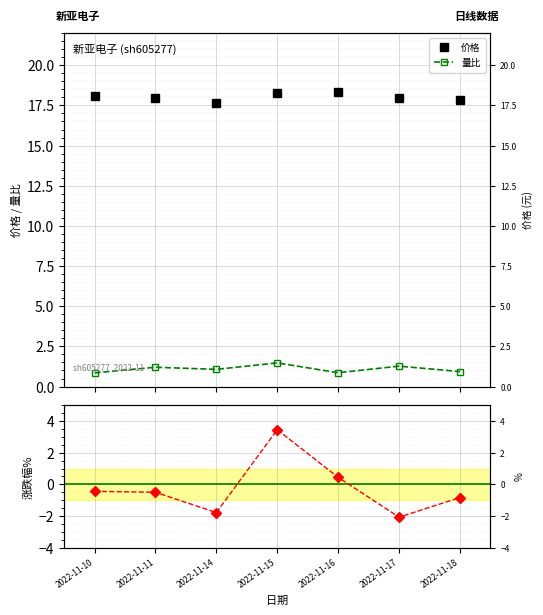

Is this an area chart (filled region under the line)?

No